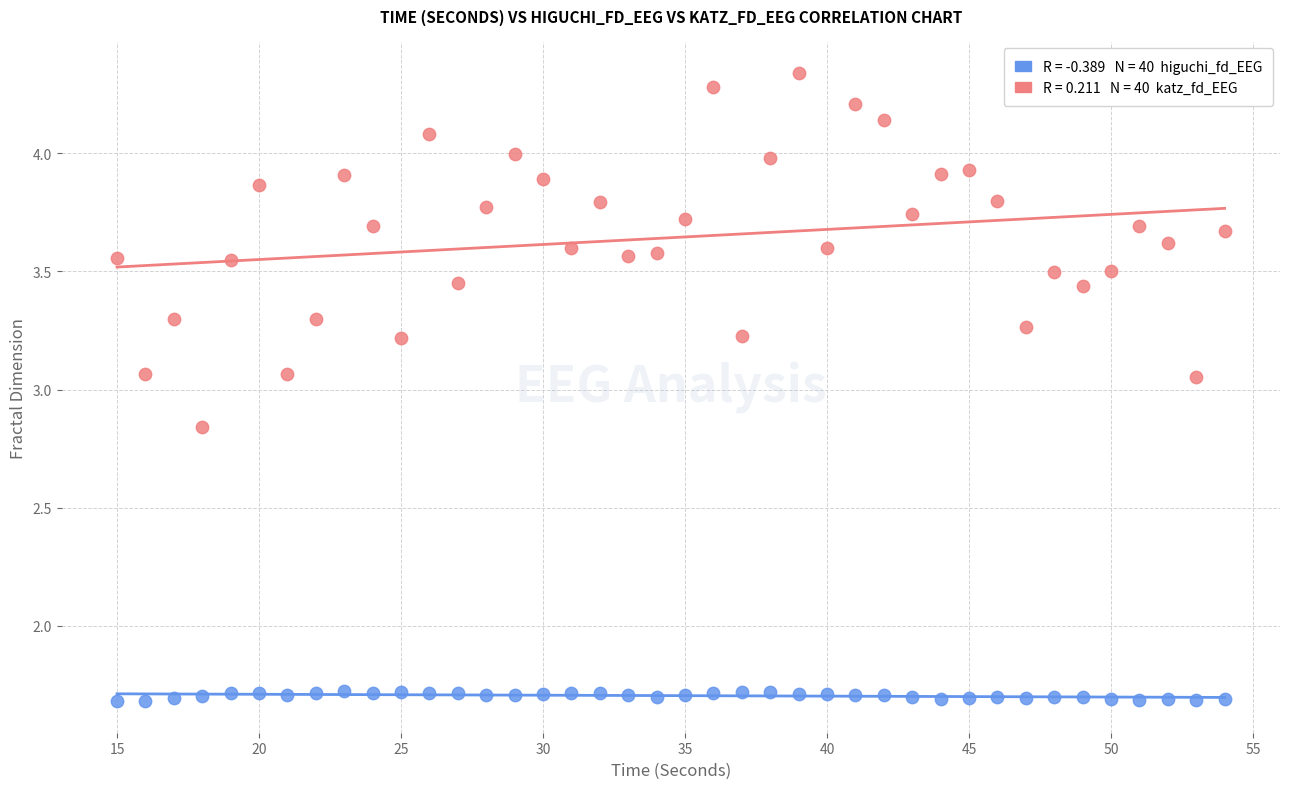

Across all data points, what is the range of Y values (max minus min)?

2.7